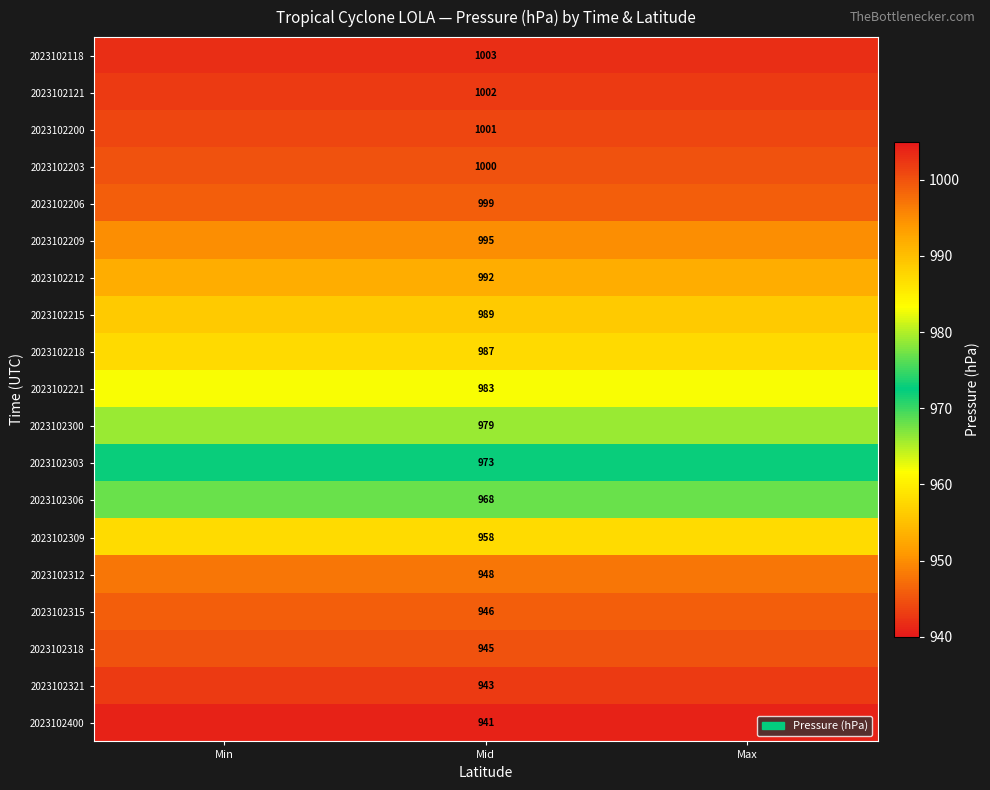

How many categories are shown in the chart?

3